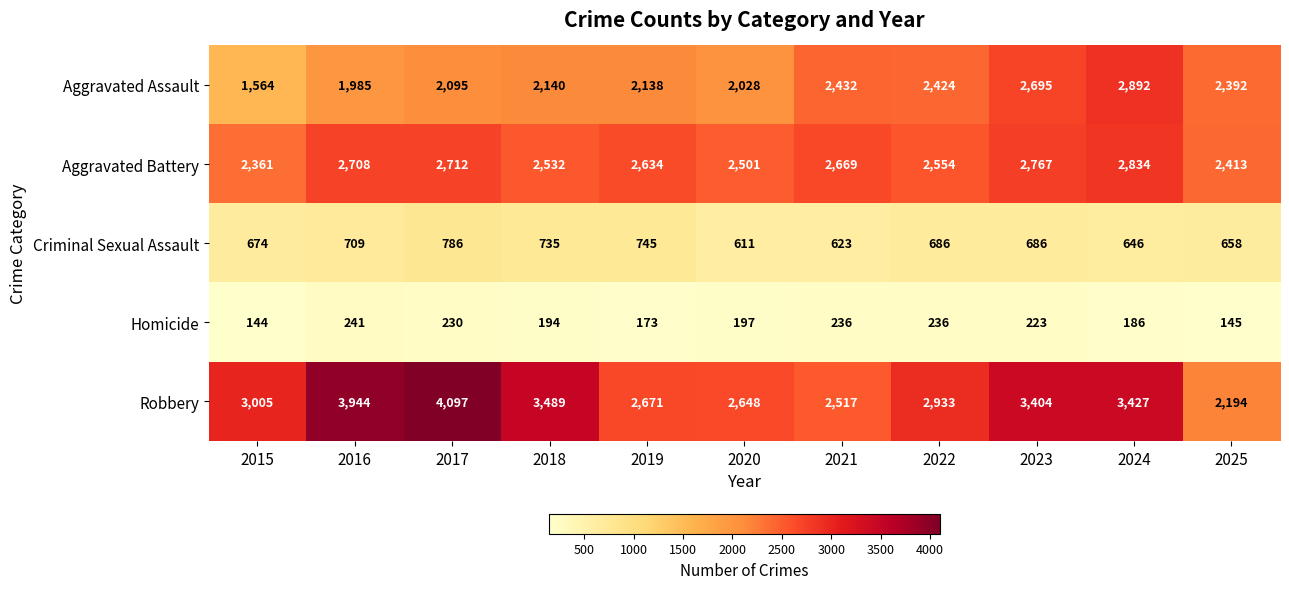

At which category does the chart reach its peak across all series?

2017